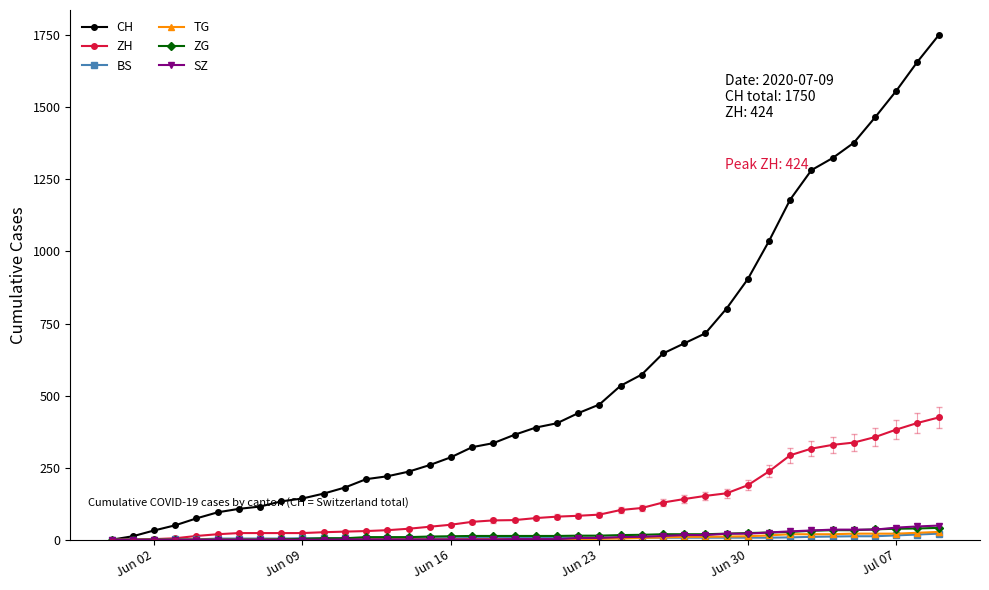

What is the highest value of the SZ series?

49